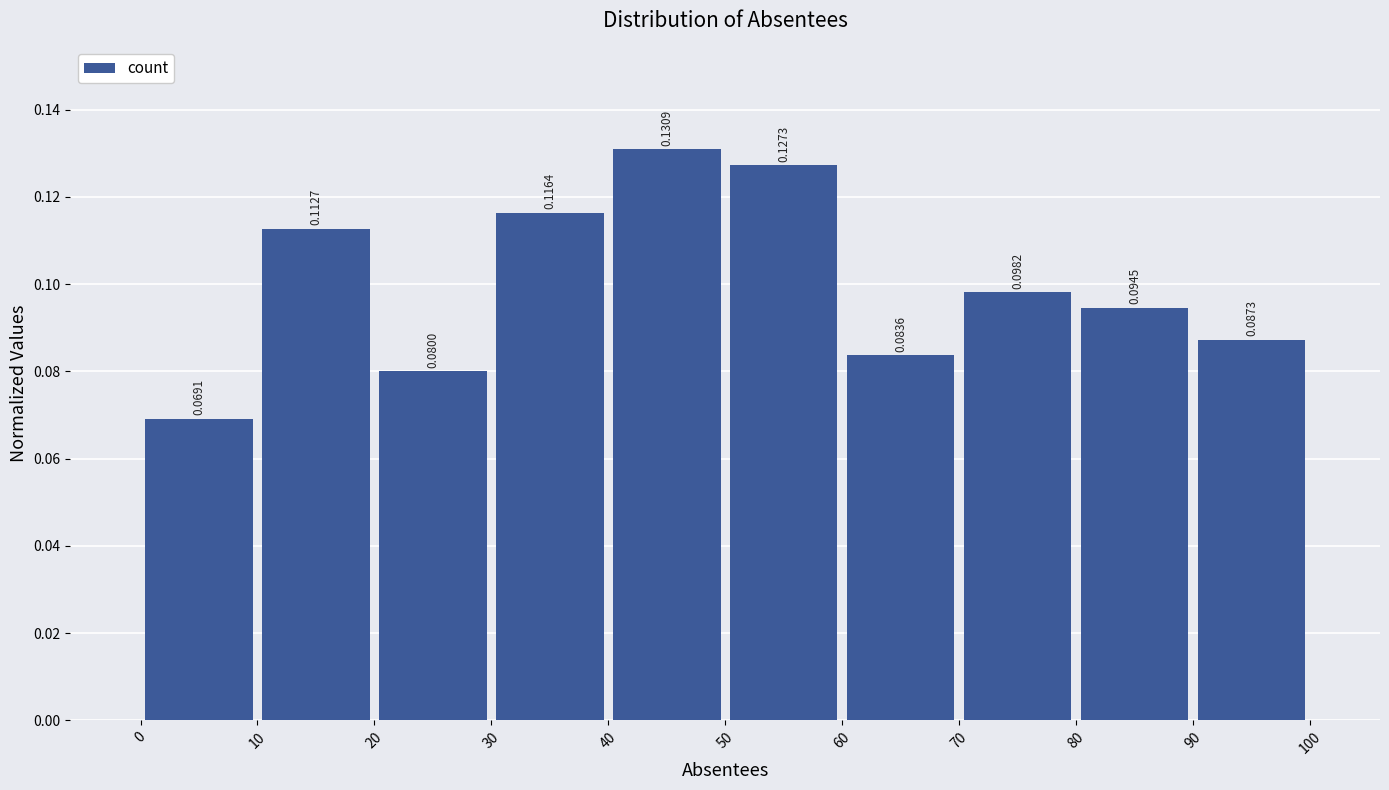

How tall is the bar that spans 80 to 90 on the x-axis?

0.0945